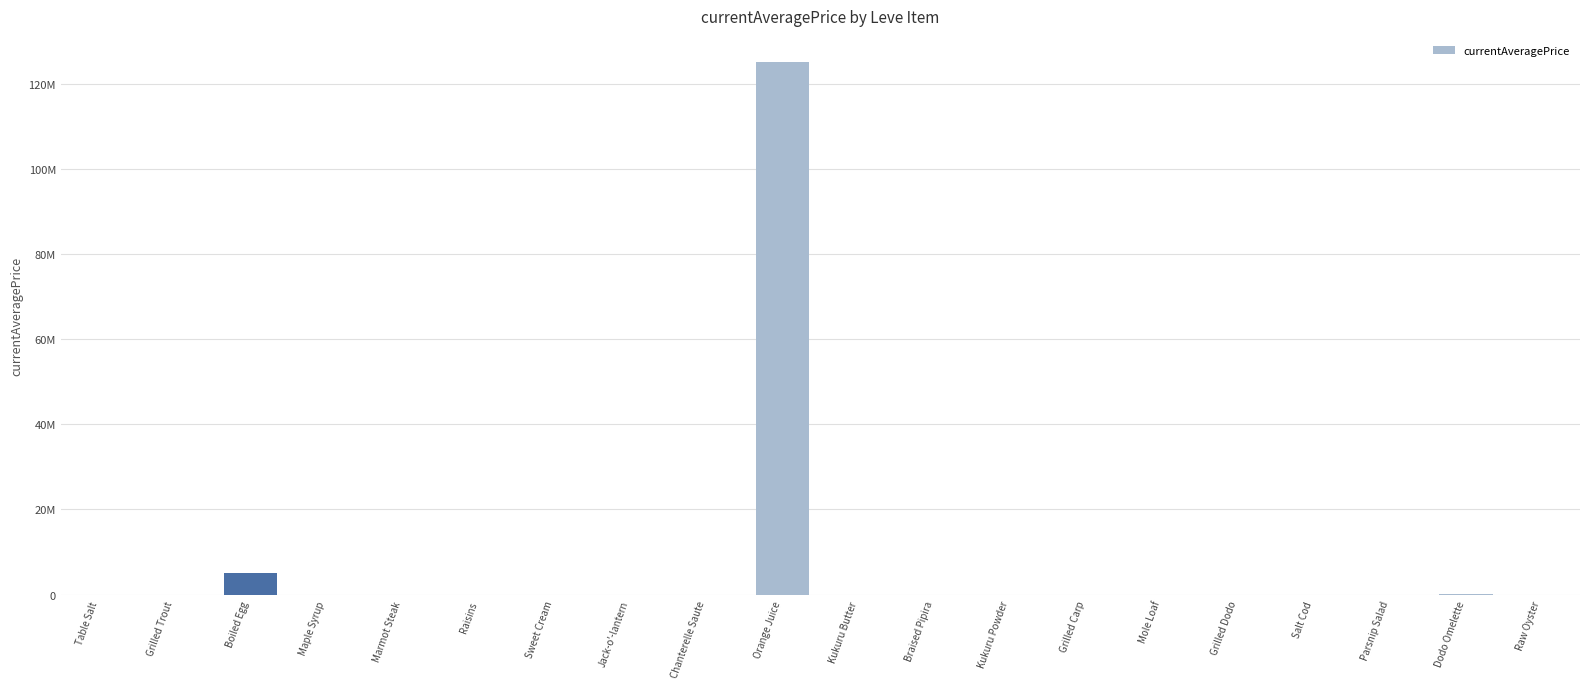

What is the greatest value displayed?

125005080.0